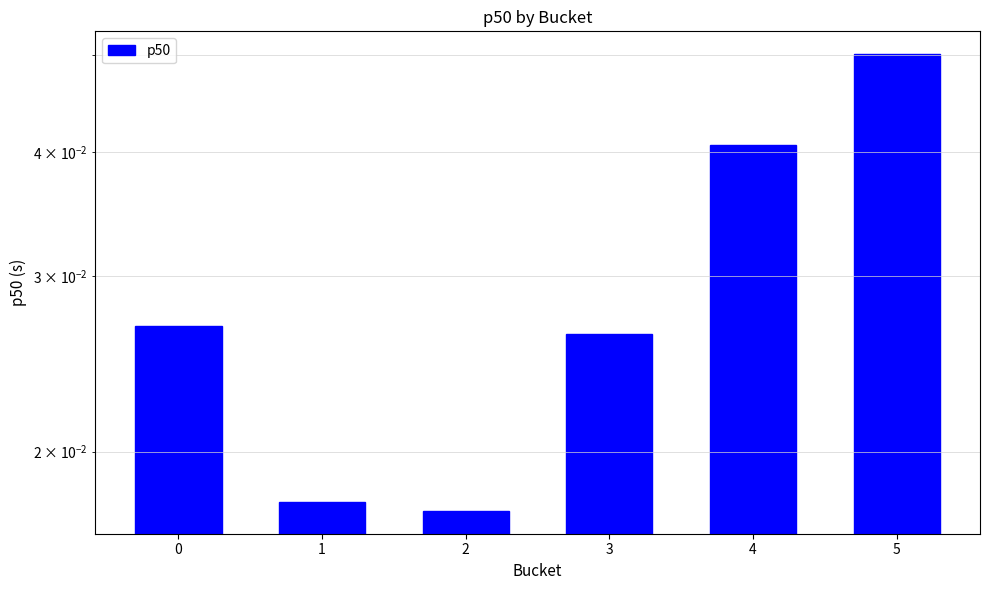

List the labels in order of value, smallest first.

2, 1, 3, 0, 4, 5